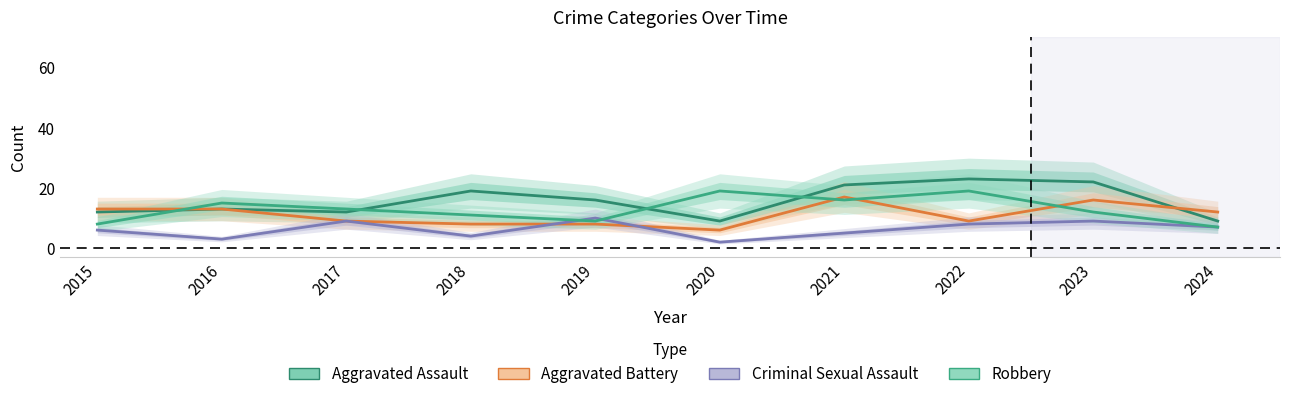

True or false: Robbery and Aggravated Battery intersect in this chart.

True